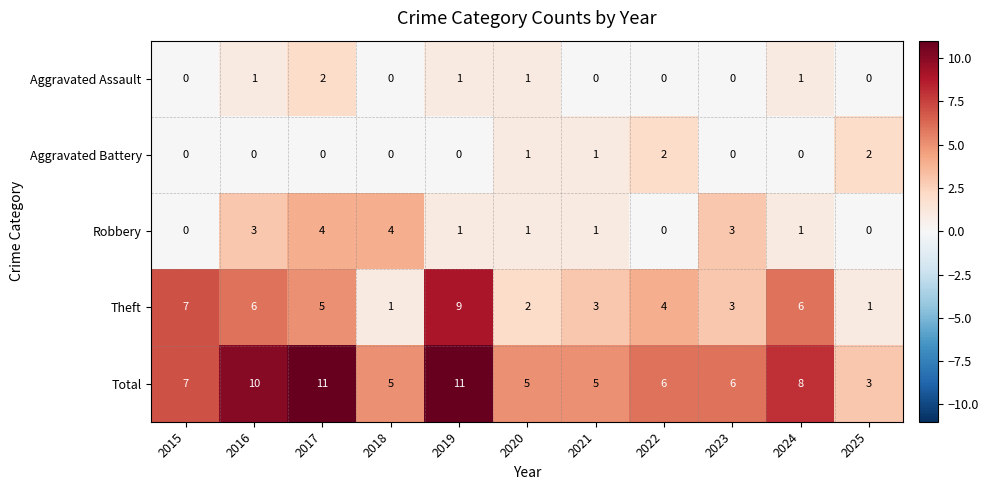

What is the difference between the second highest and second lowest values in the Total series?

6